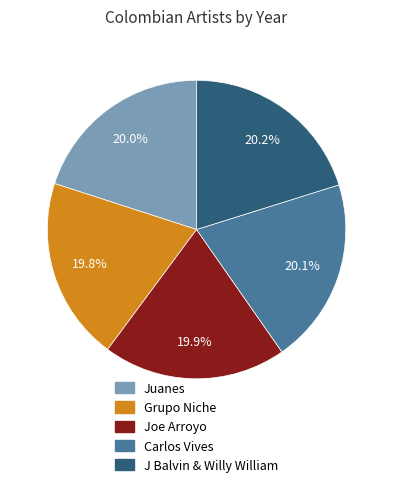

How many slices are in this pie chart?

5